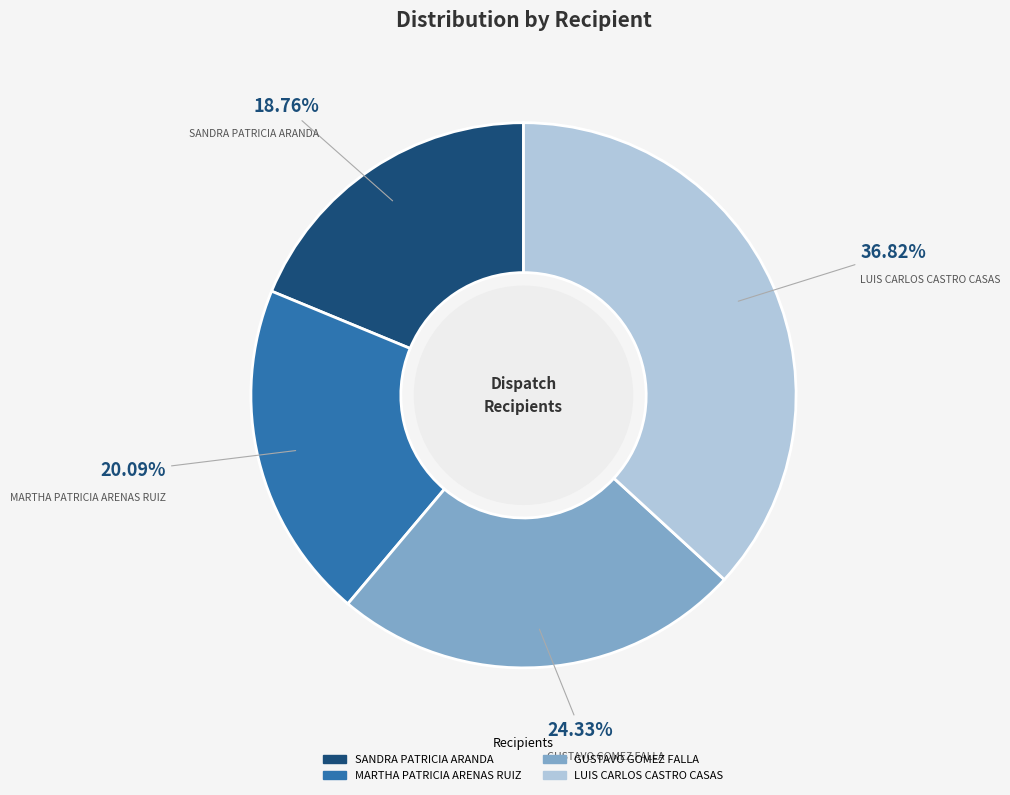

Which slice is the smallest?

SANDRA PATRICIA ARANDA